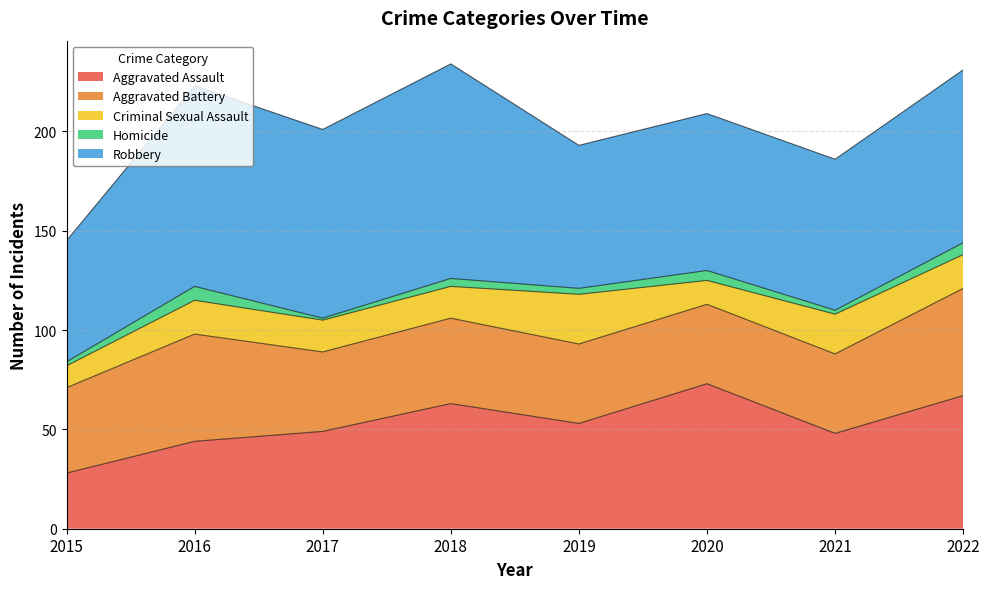

How many lines are shown in the chart?

5